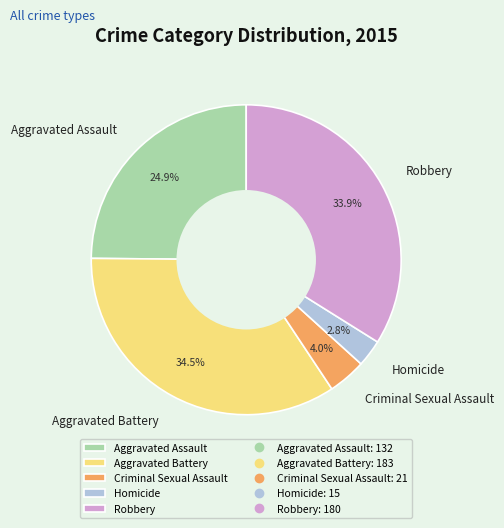

To the nearest percent, what portion does Aggravated Assault represent?

25%